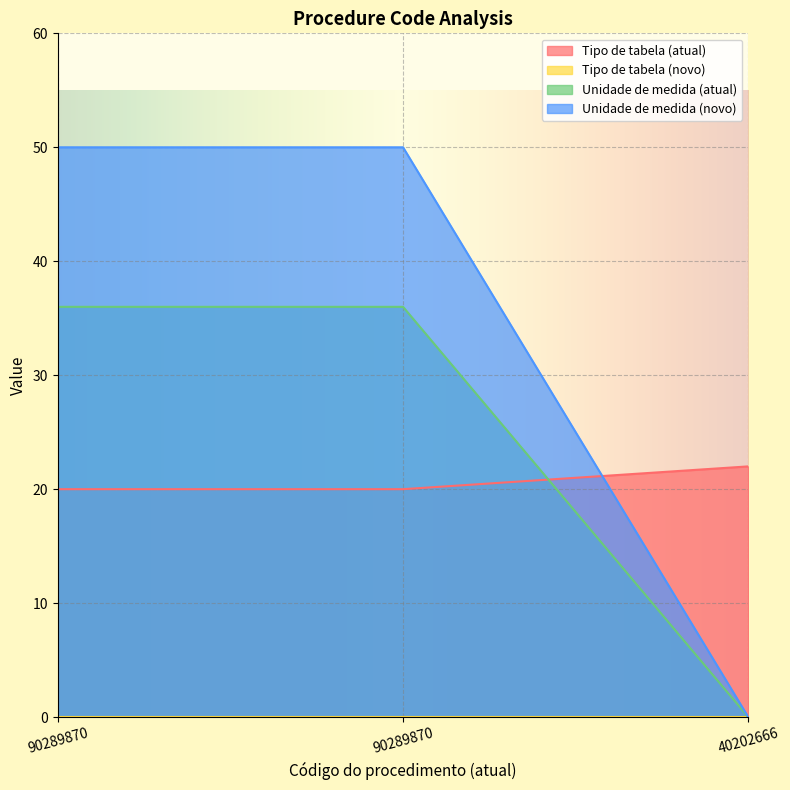

Where is Tipo de tabela (atual) nearest to the value 21?

90289870